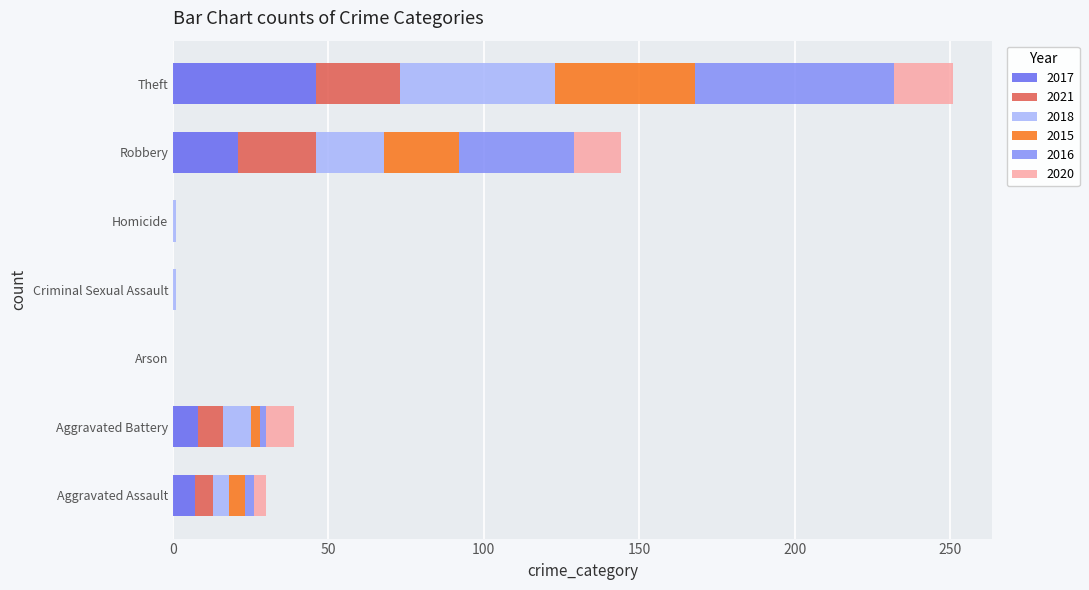

Which category has the highest value in the 2017 series?

Theft